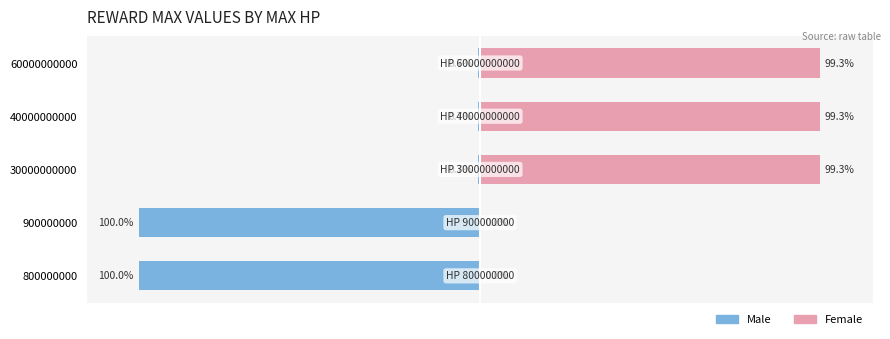

What is the difference between the second highest and second lowest values in the Female series?

99.3